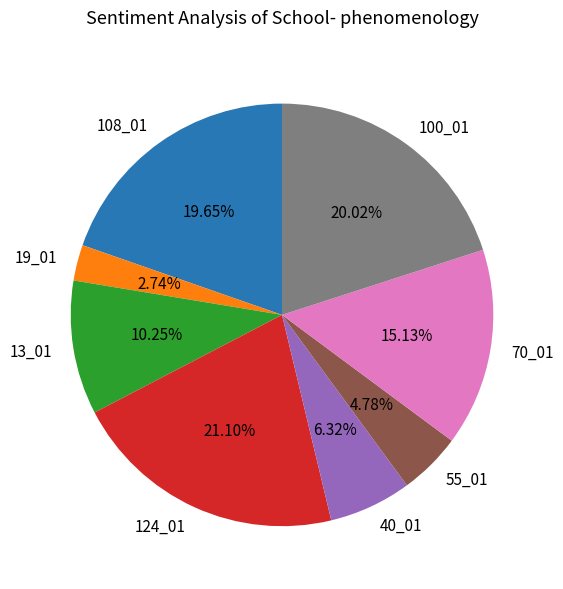

Count the number of slices in the pie.

8